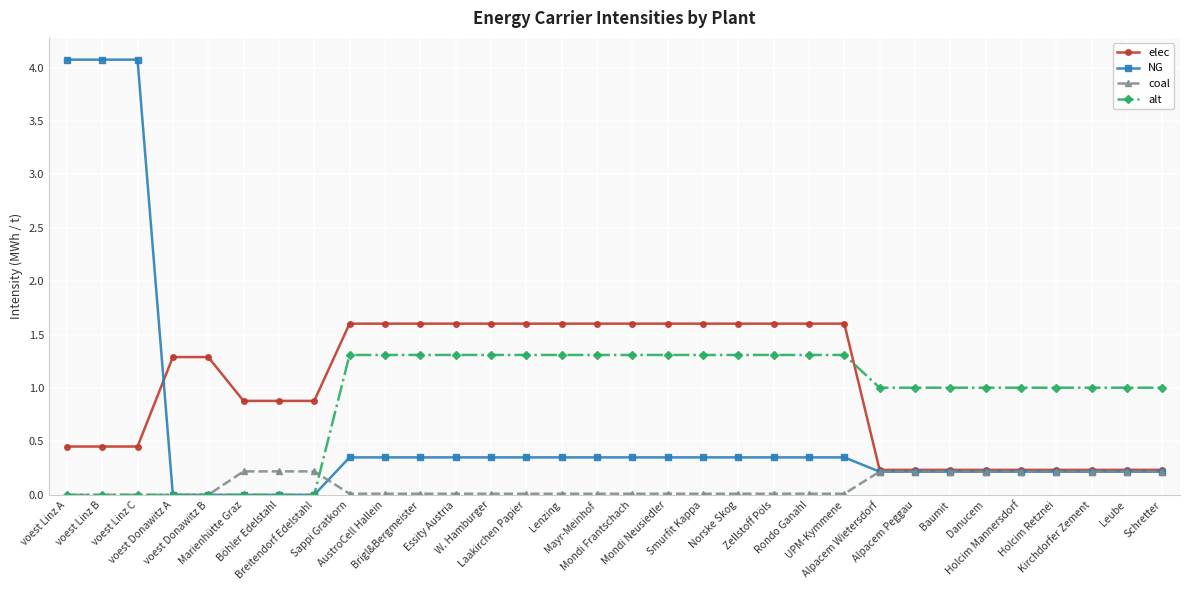

What is the greatest value displayed?

4.1